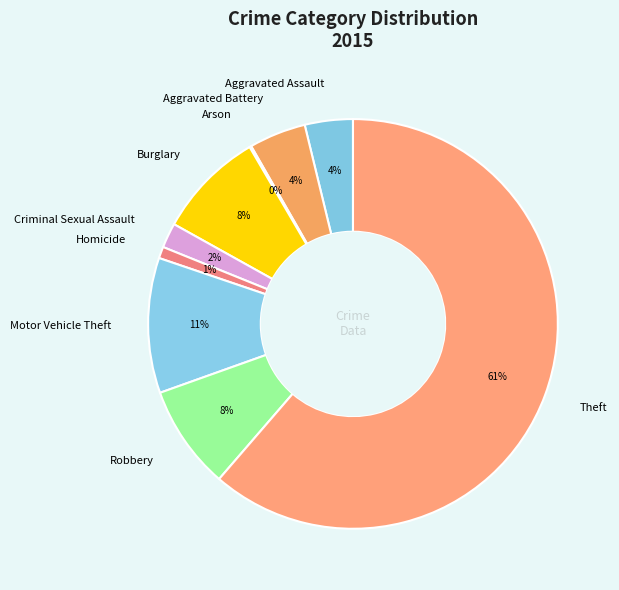

Is it true that Theft is 61% of the pie?

True